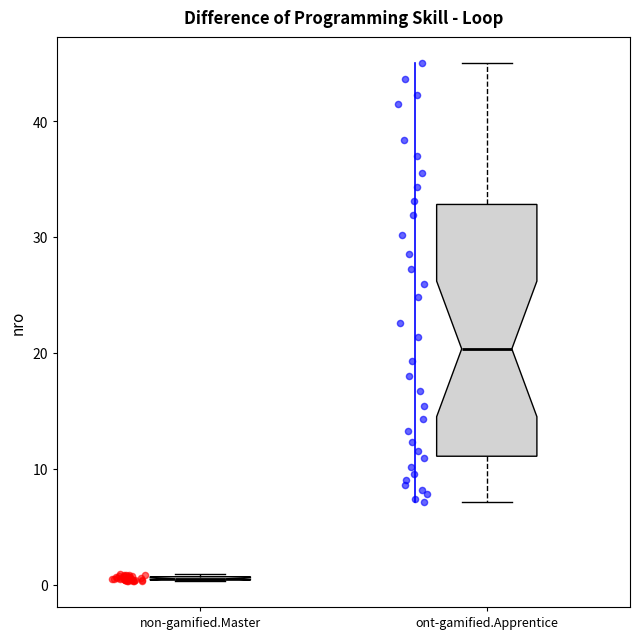

Where is the lower edge of the box for ont-gamified.Apprentice on the y-axis? The values are not printed on the chart, so give them approximately, as read against the axis.

11